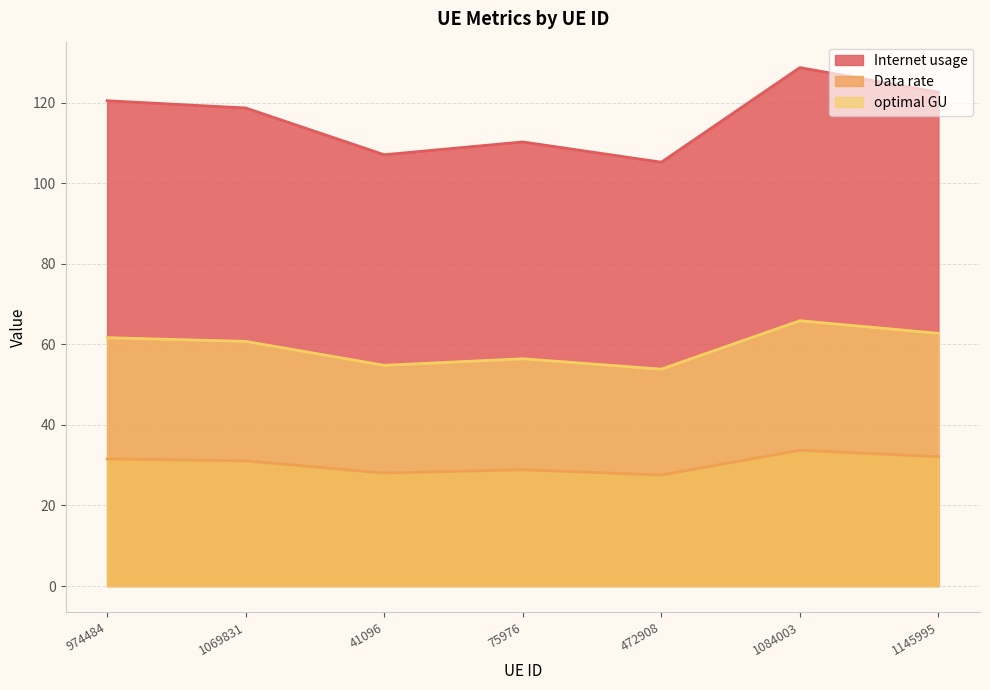

True or false: optimal GU has a value of 85.5 at 1145995.

False